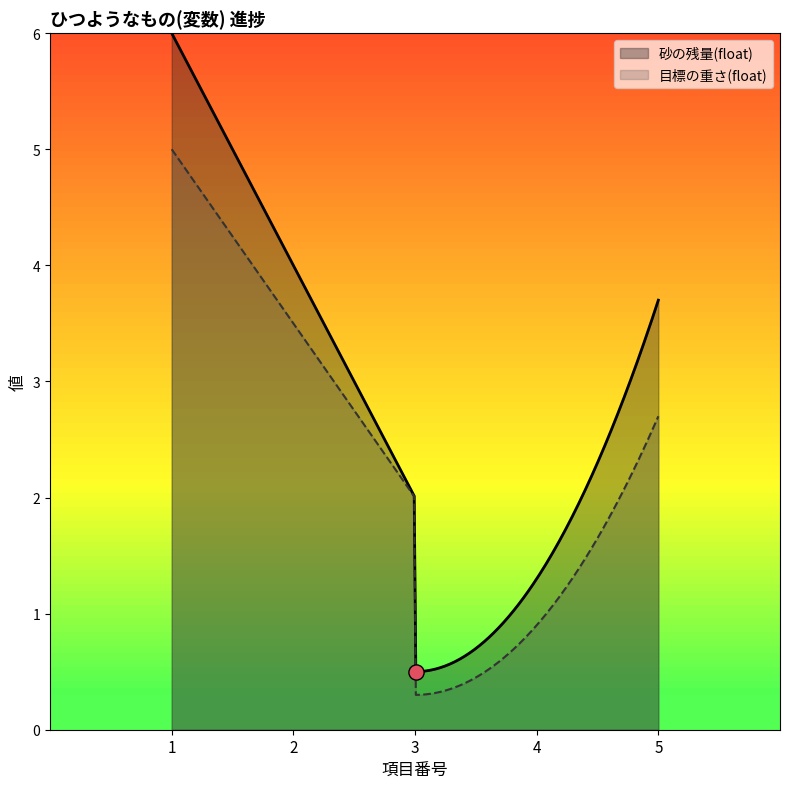

Is the value of 砂の残量(float) at 5 greater than the value of 目標の重さ(float) at 2?

Yes